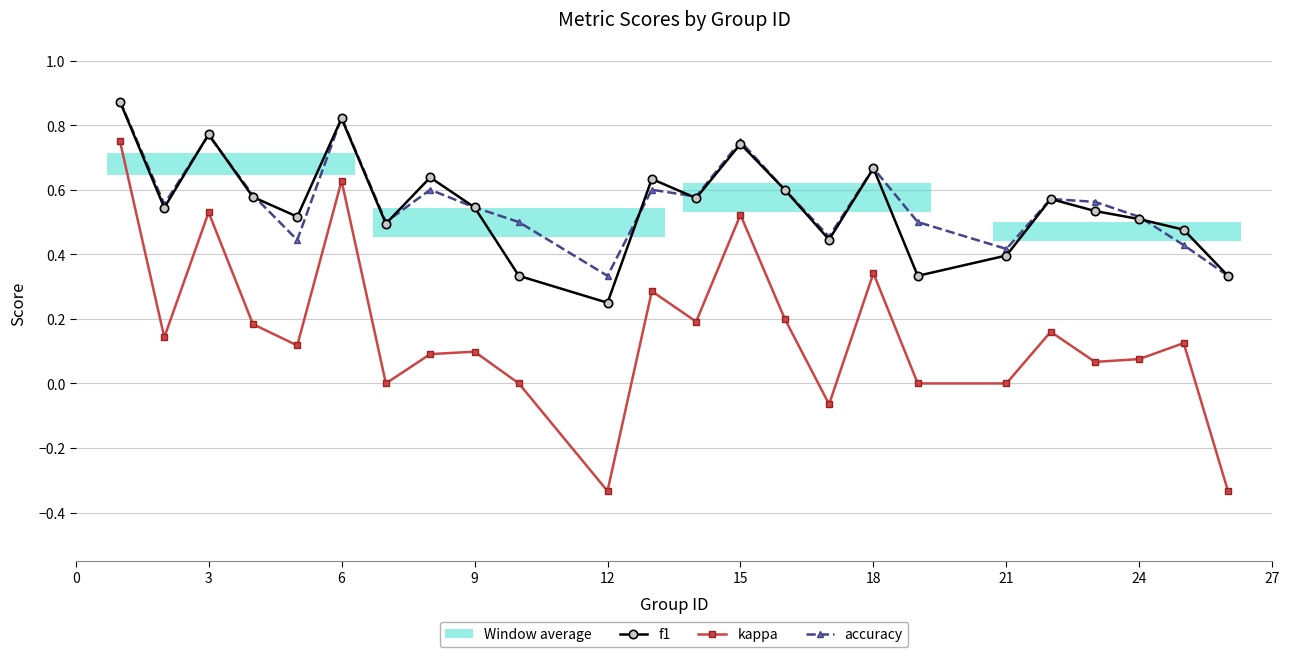

True or false: f1 and kappa intersect in this chart.

False